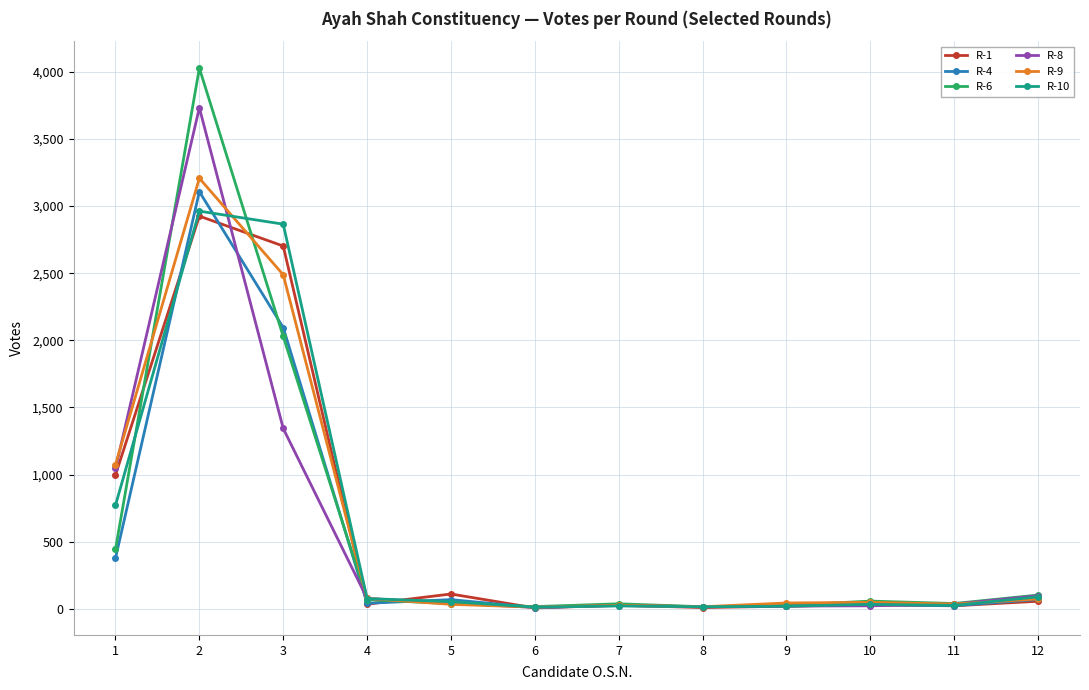

What is the value of the R-9 point at the 10th from the left?

48